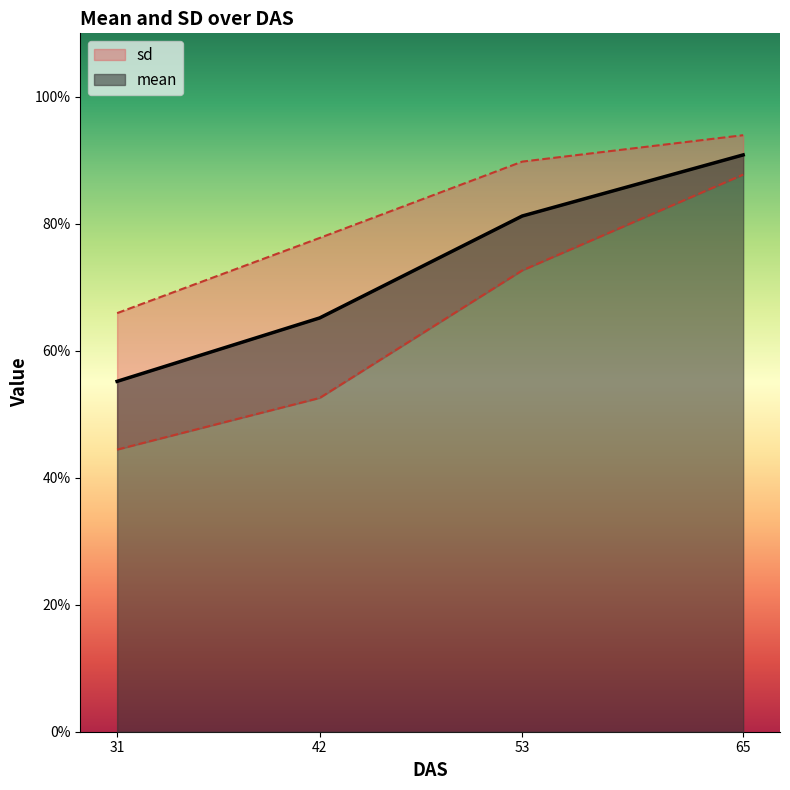

Where is the data nearest to the value 0?

31